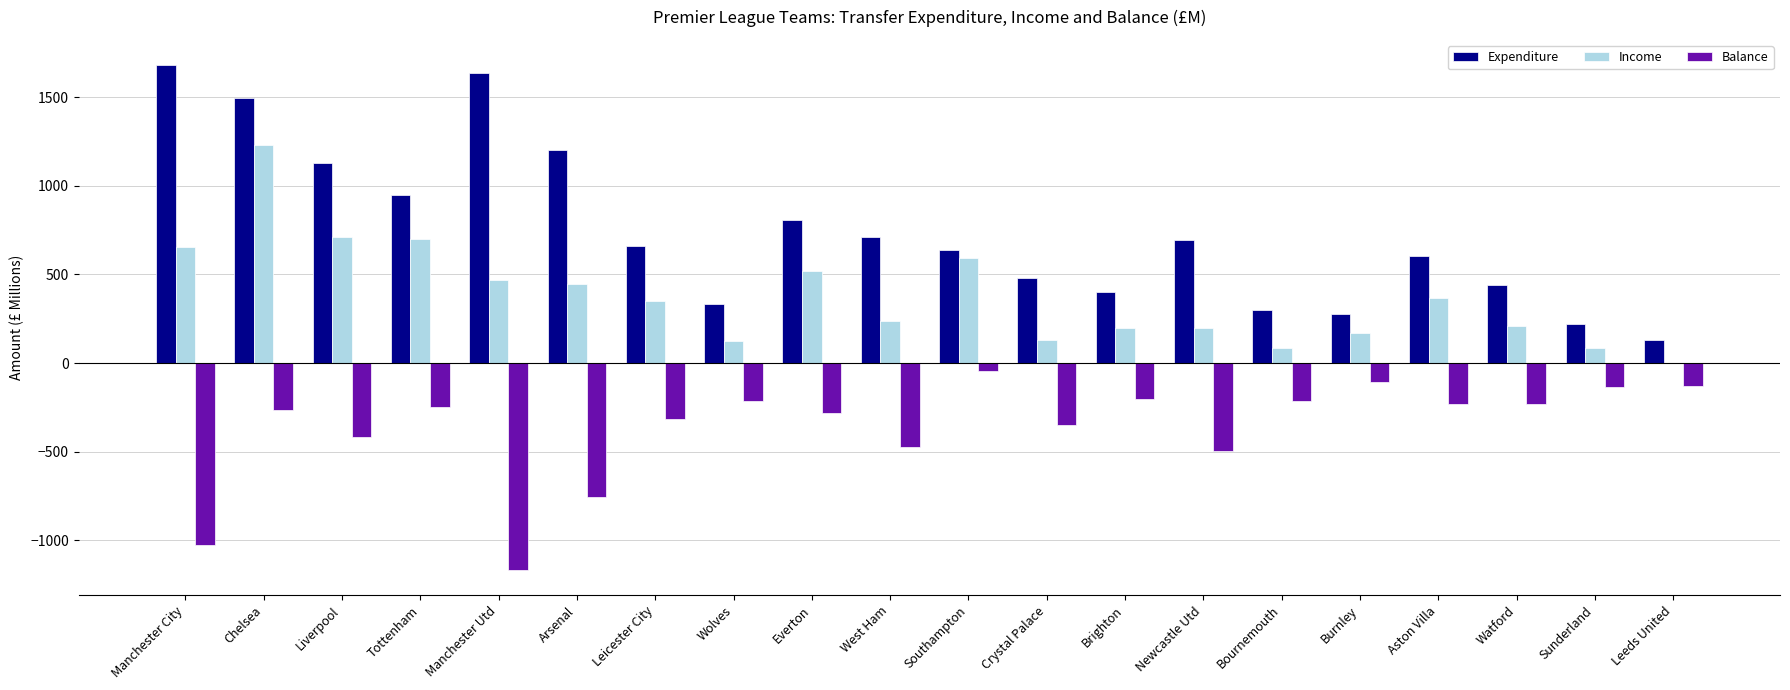

What is the sum of all Balance values?

-7300.2